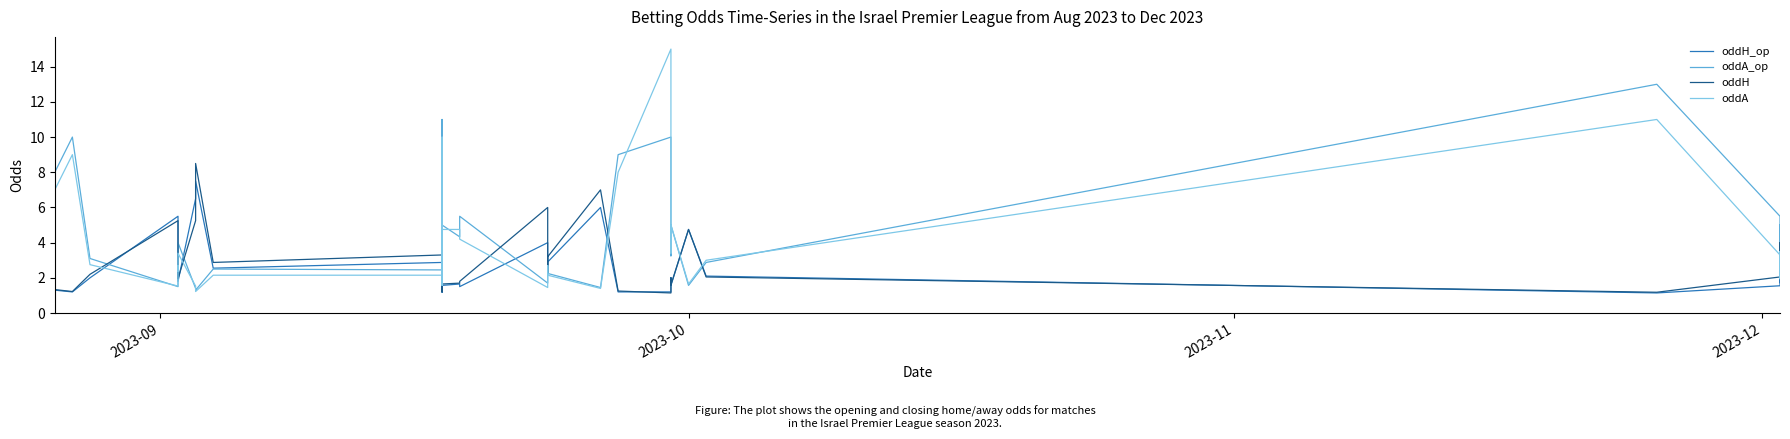

The value of oddA at 35 is 0.7. True or false?

False